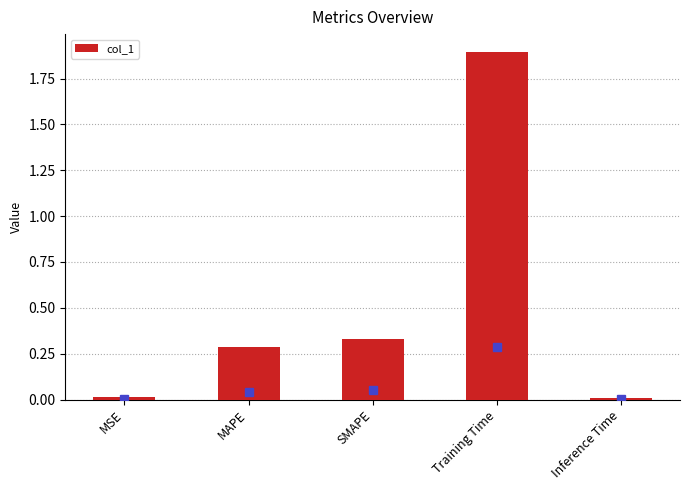

What is the difference between the maximum and minimum values?

1.9